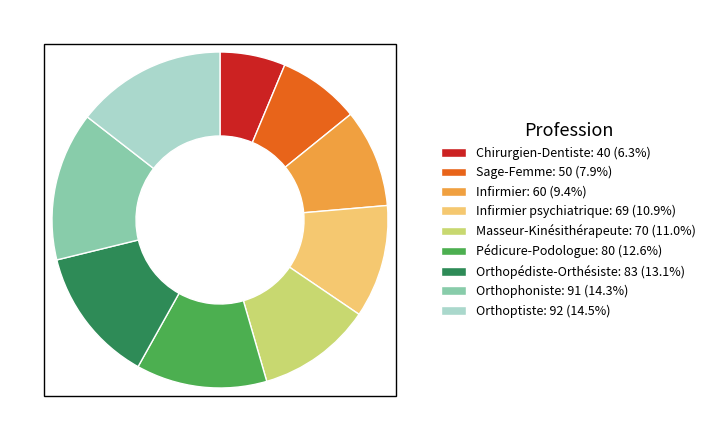

Is there any slice that represents more than half of the pie?

No